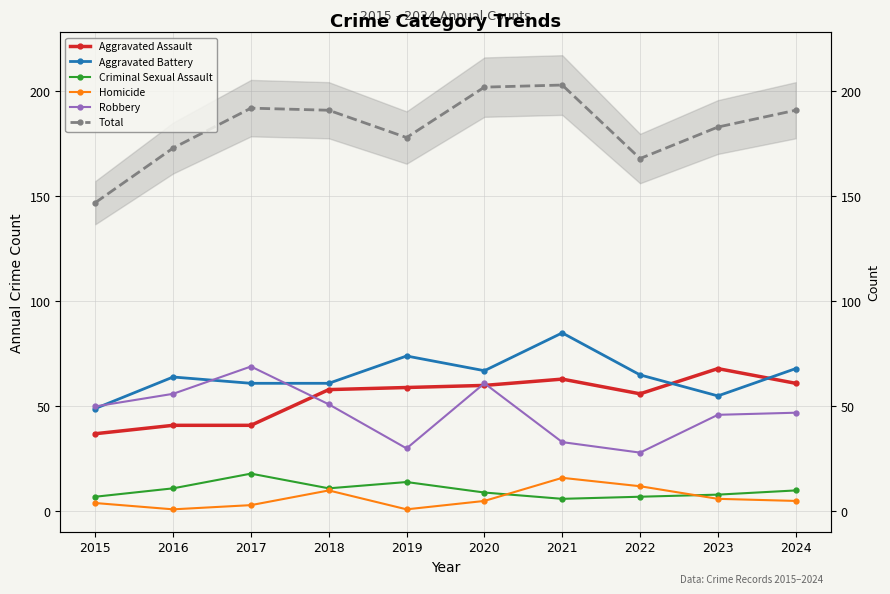

True or false: Homicide and Robbery intersect in this chart.

False